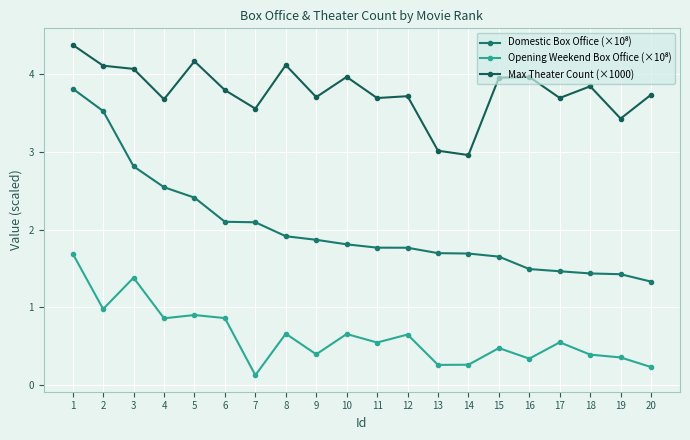

How many categories are shown in the chart?

20